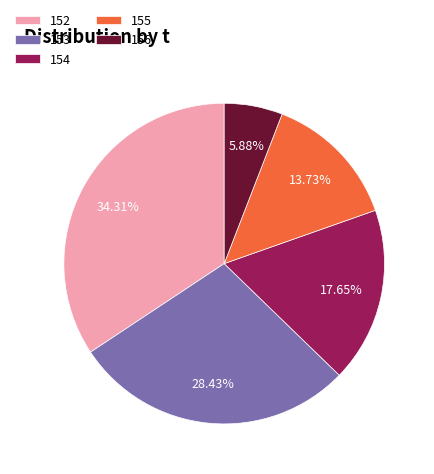

What is the largest slice in the pie chart?

152